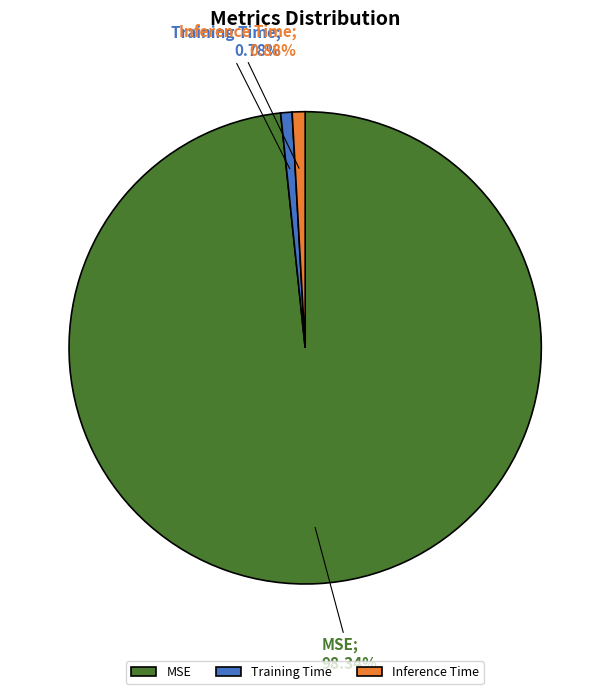

Combined, do Inference Time and MSE account for over 50%?

Yes